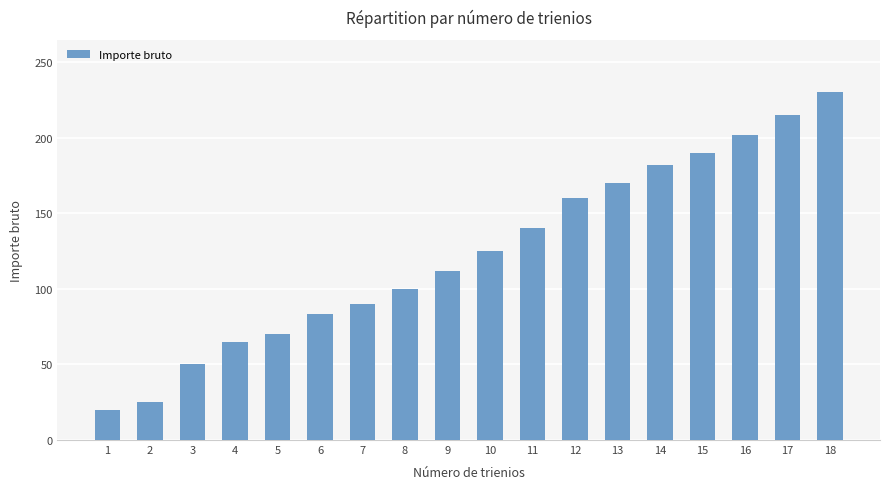

Does the chart contain any negative values?

No